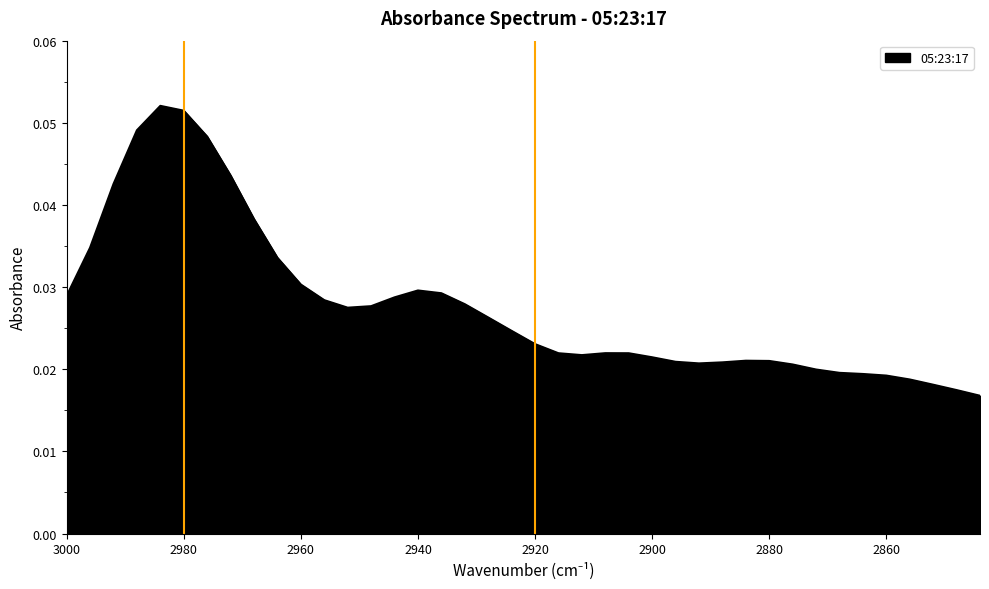

Does the chart have visible grid lines?

No